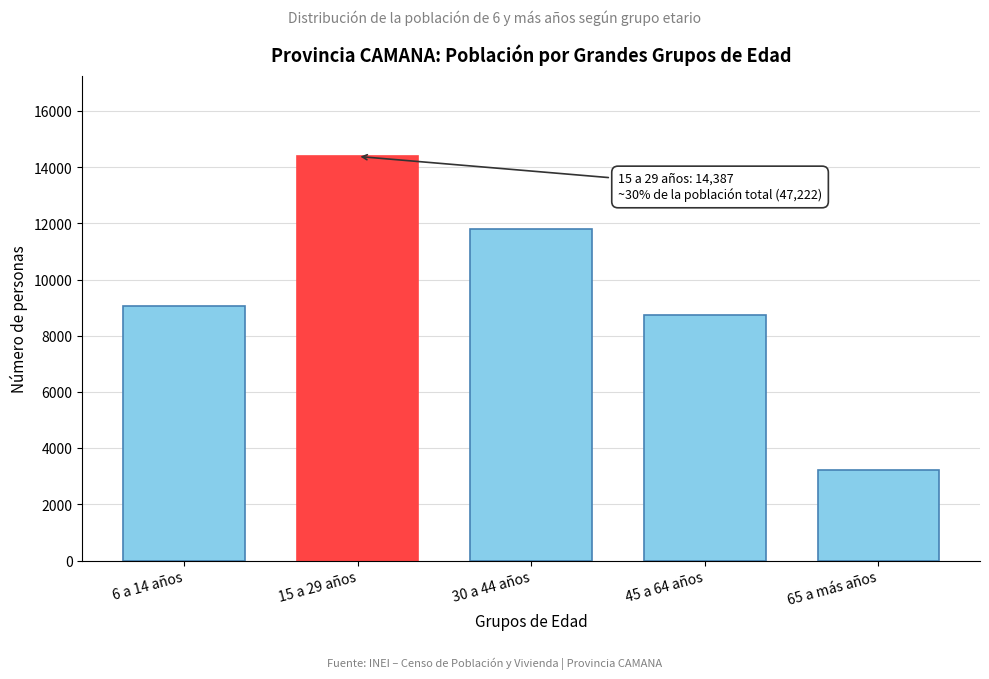

Reading right to left, extract all data points from this chart.

3232	8729	11803	14387	9071